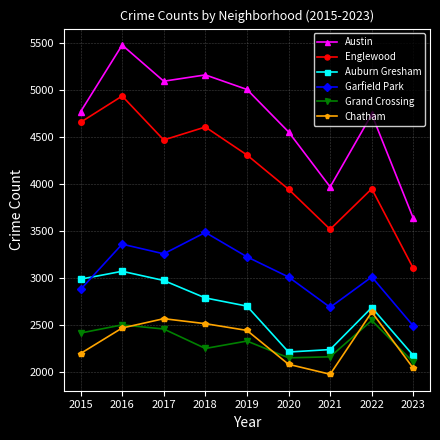

Count the number of categories in the chart.

9